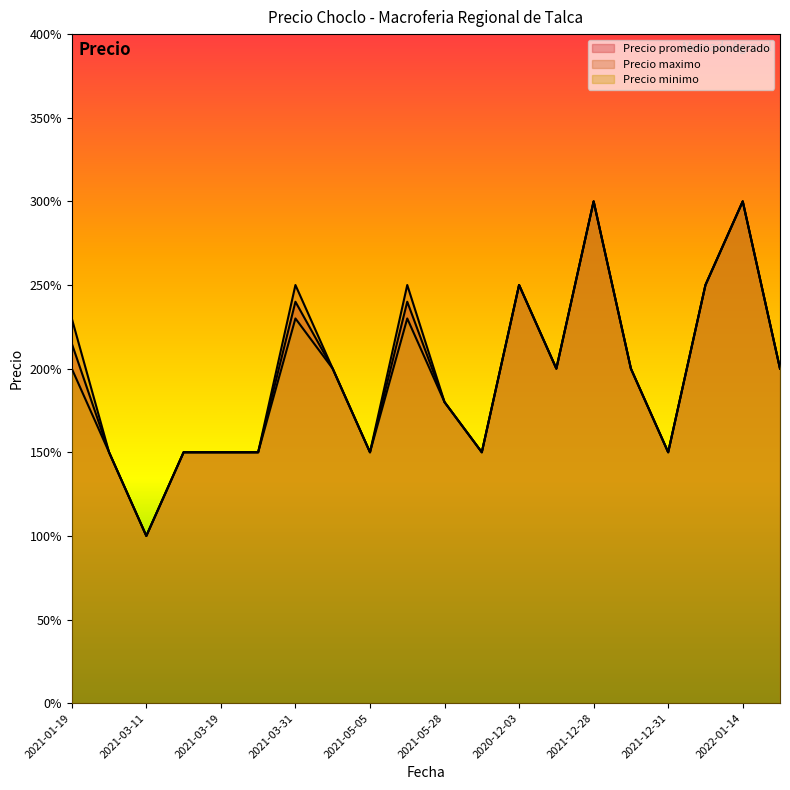

True or false: Precio maximo and Precio minimo cross at least once.

False